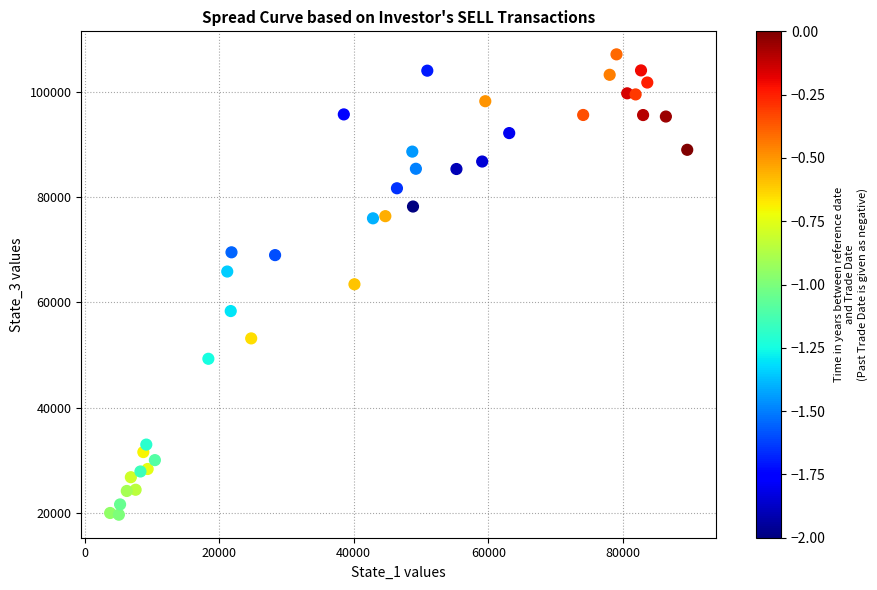

What is the range of X values (max minus min)?

85788.7